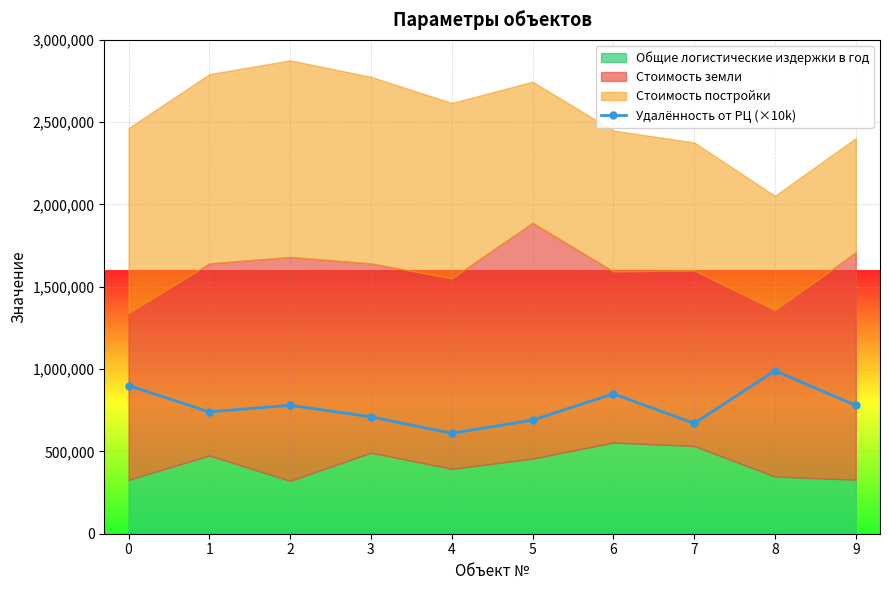

What is the value of the Удалённость от РЦ (×10k) point at the 1st from the left?

900000